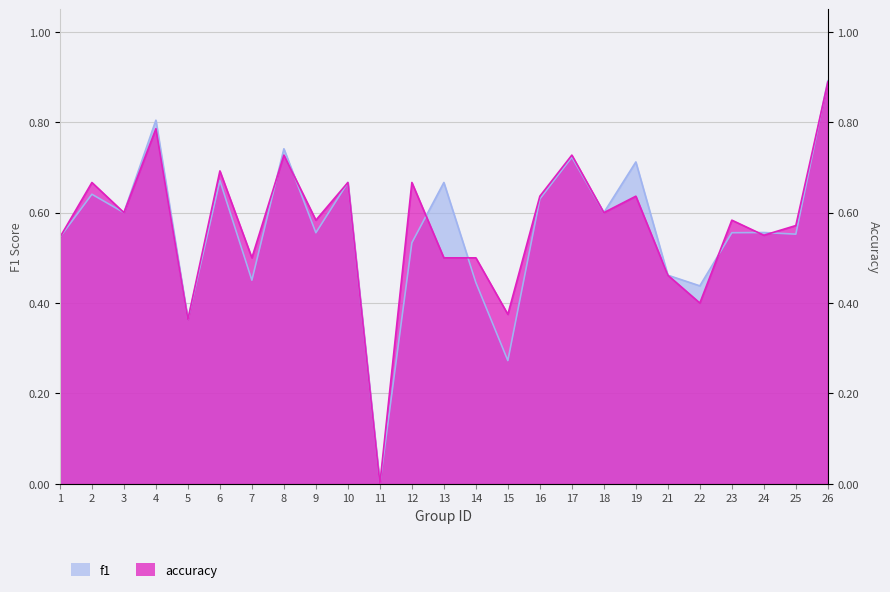

Reading right to left, what are all the values shown in this chart?

f1: 0.9	0.6	0.6	0.6	0.4	0.5	0.7	0.6	0.7	0.6	0.3	0.4	0.7	0.5	0.0	0.7	0.6	0.7	0.5	0.7	0.4	0.8	0.6	0.6	0.5
accuracy: 0.9	0.6	0.6	0.6	0.4	0.5	0.6	0.6	0.7	0.6	0.4	0.5	0.5	0.7	0.0	0.7	0.6	0.7	0.5	0.7	0.4	0.8	0.6	0.7	0.5